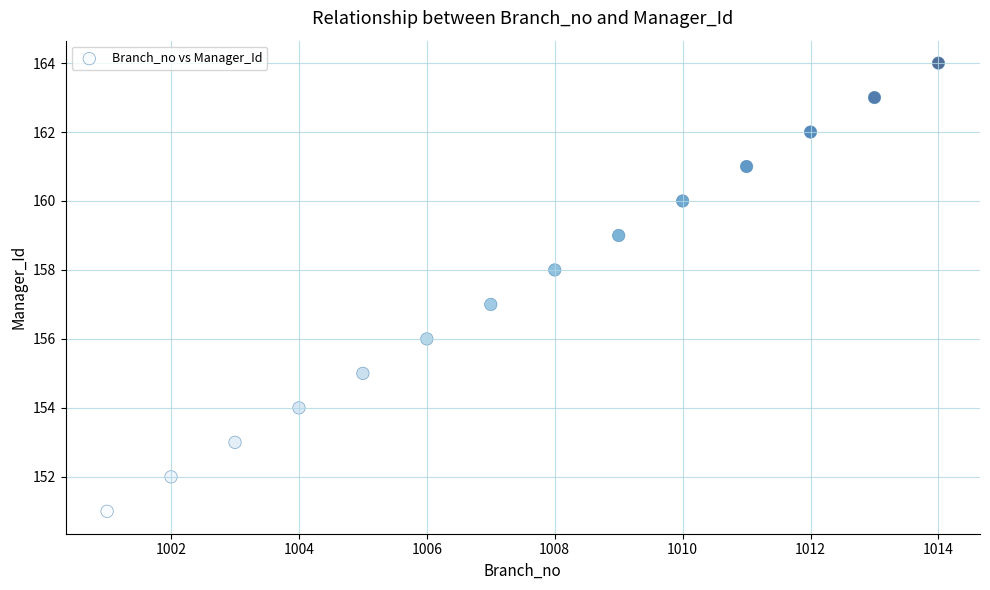

What is the range of X values (max minus min)?

13